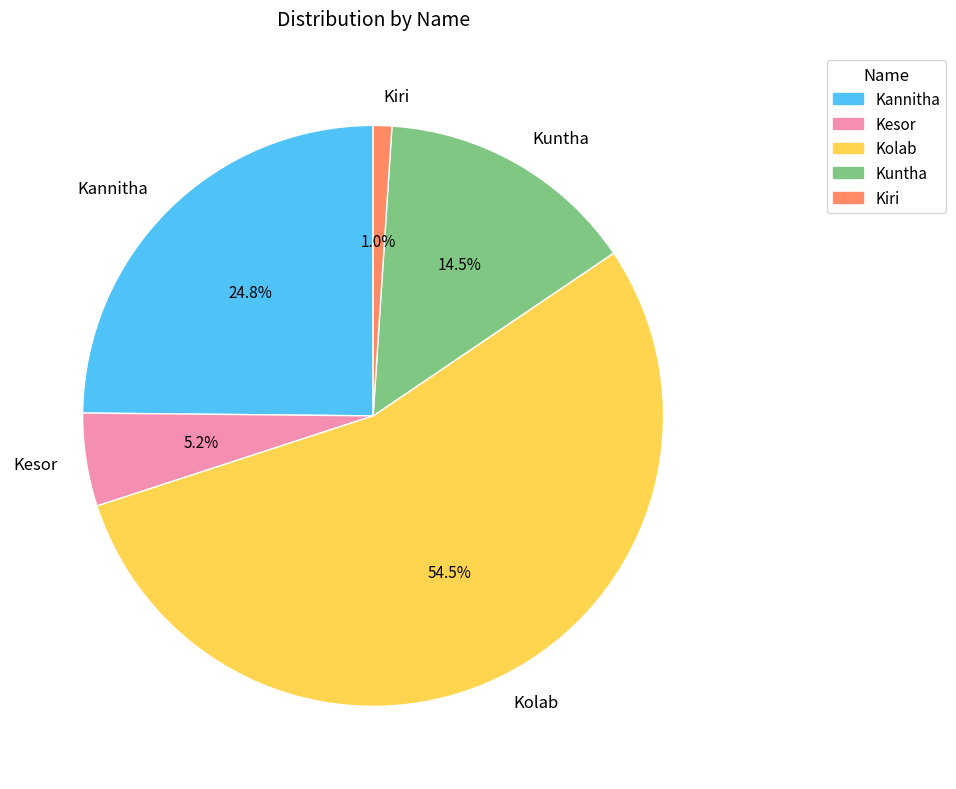

Between Kolab and Kesor, which is larger?

Kolab